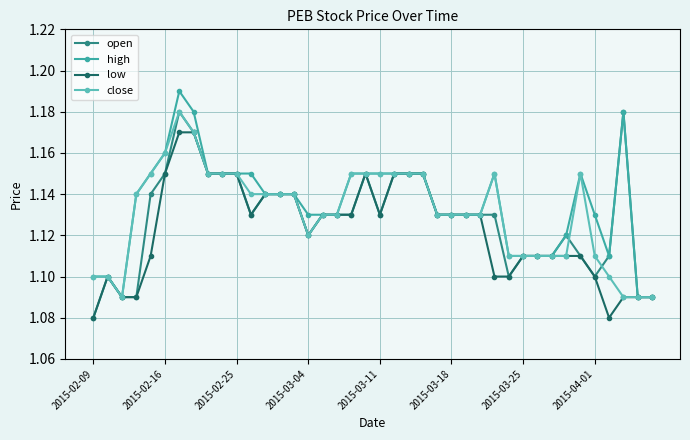

Count the close values in the range 1 to 2.

40